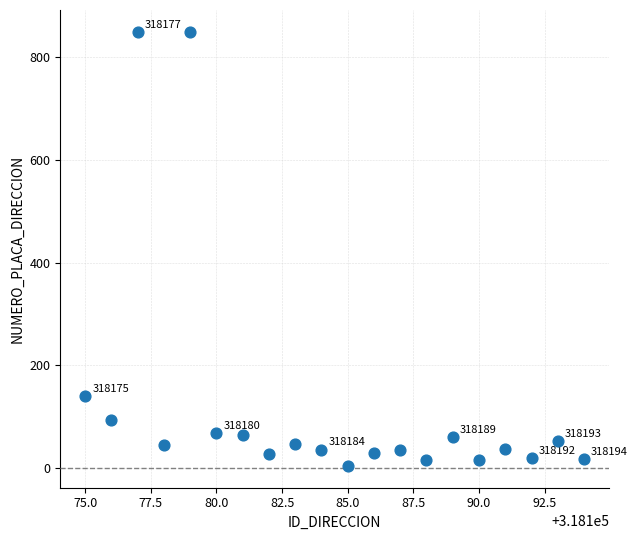

What Y value in the scatter plot is closest to 427?

140